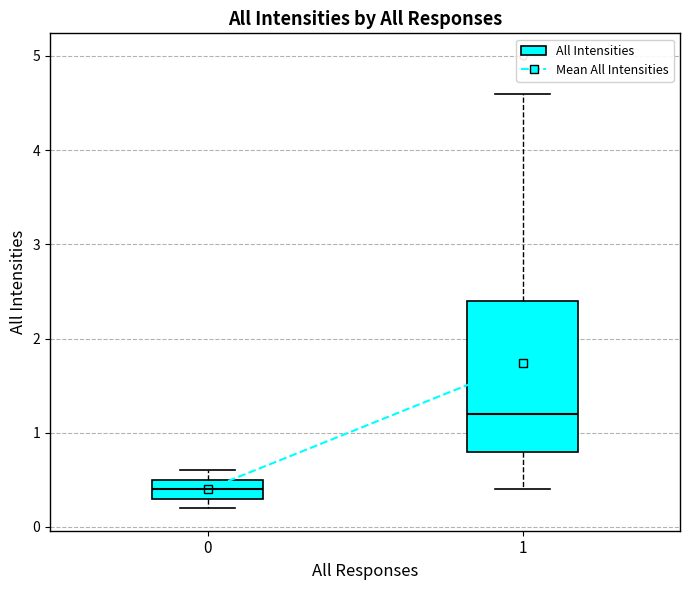

Comparing the boxes themselves (not the whiskers), which one is the tallest?

1